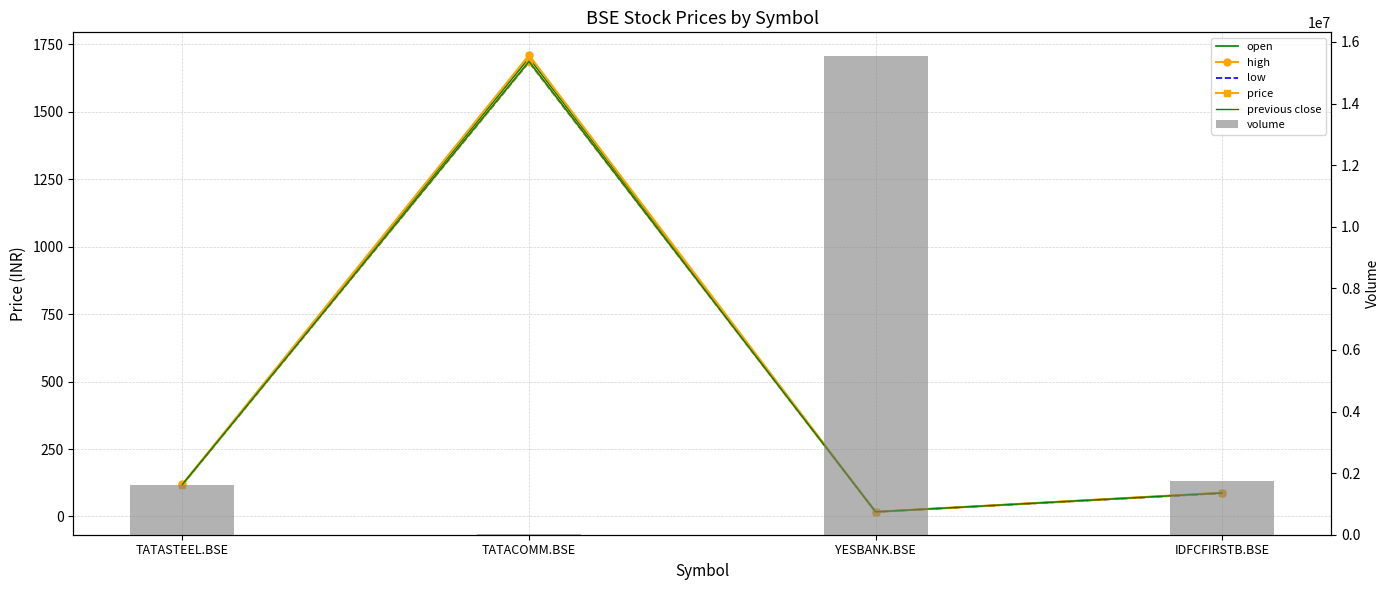

What is the label of the 4th bar from the left?

IDFCFIRSTB.BSE